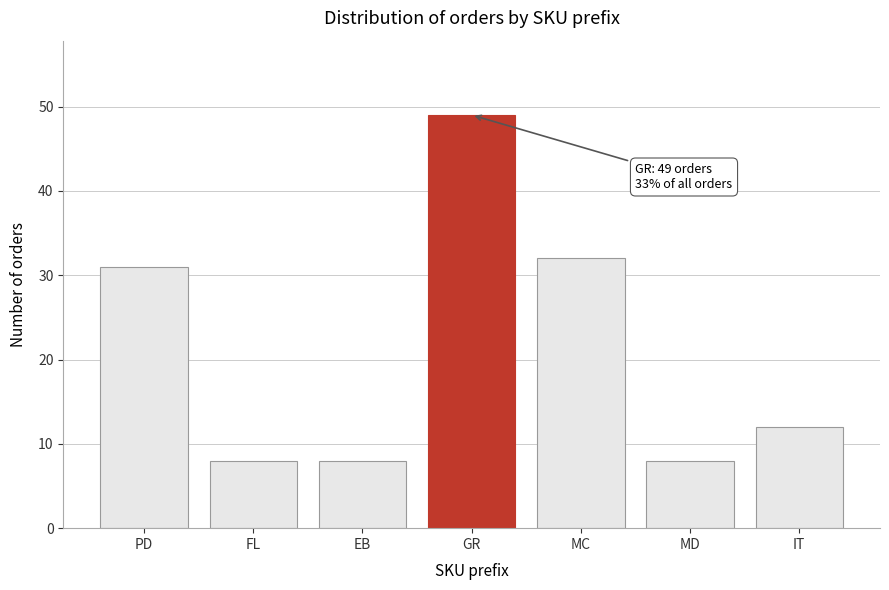

Reading left to right, transcribe all the data shown in this chart.

31	8	8	49	32	8	12